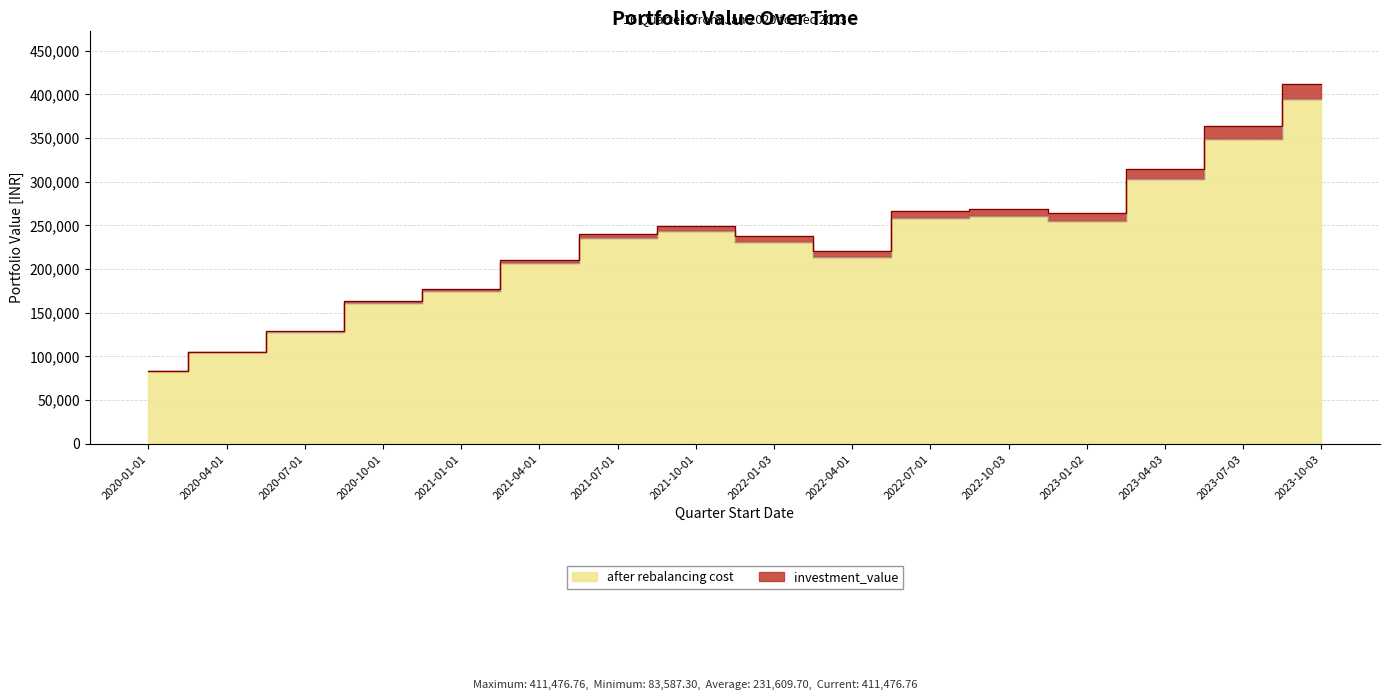

Does the chart have visible grid lines?

Yes